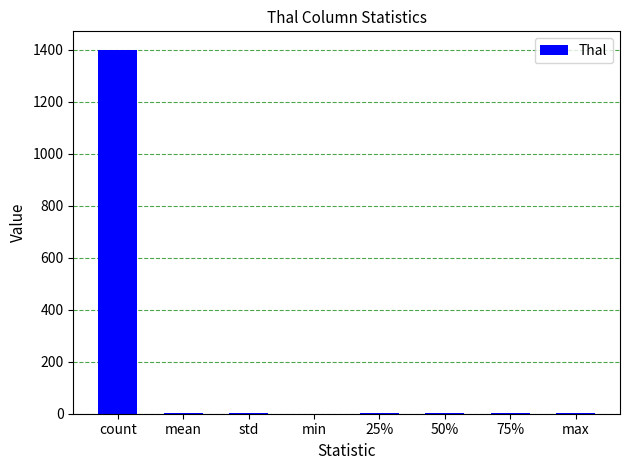

Count the number of categories in the chart.

8